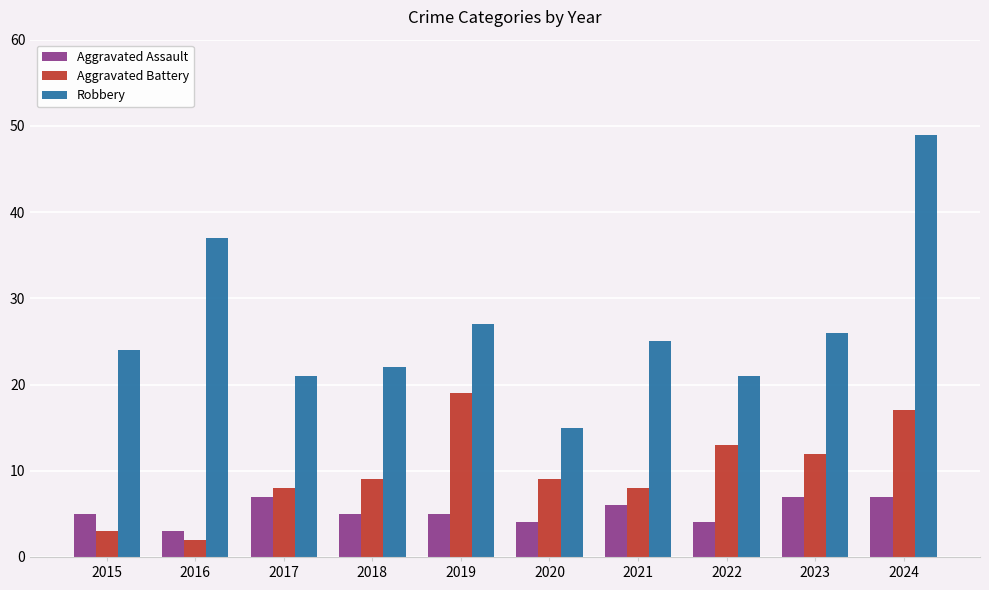

At which category is the sum across all series the highest?

2024